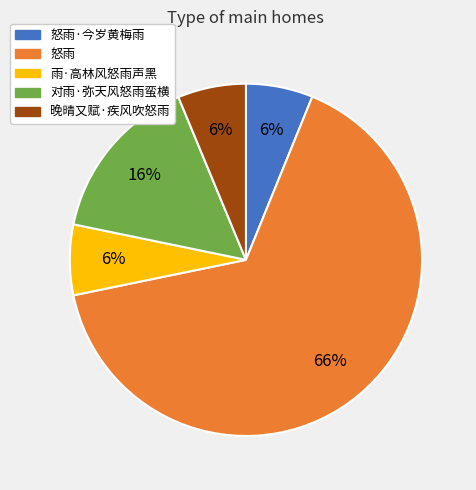

Does any single category account for the majority?

Yes